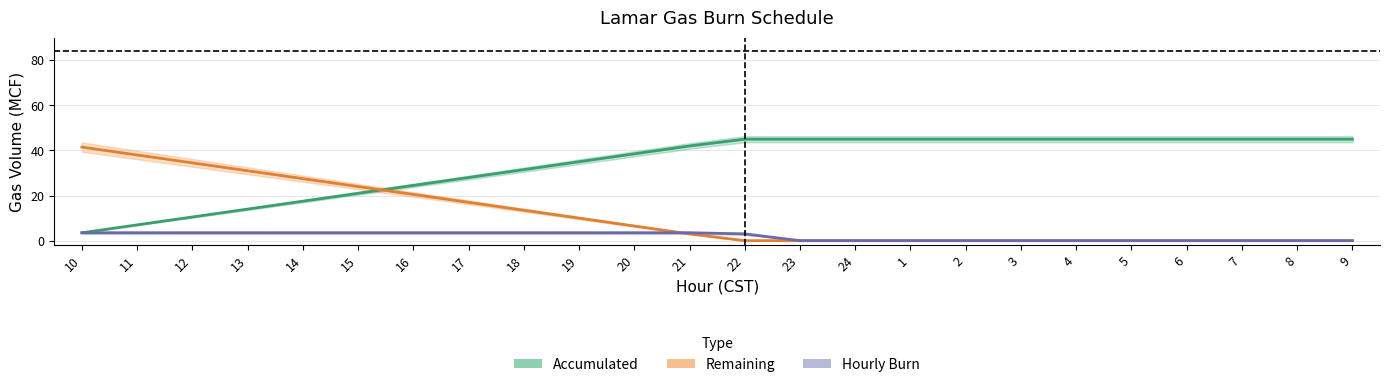

What position from the left is 10?

1